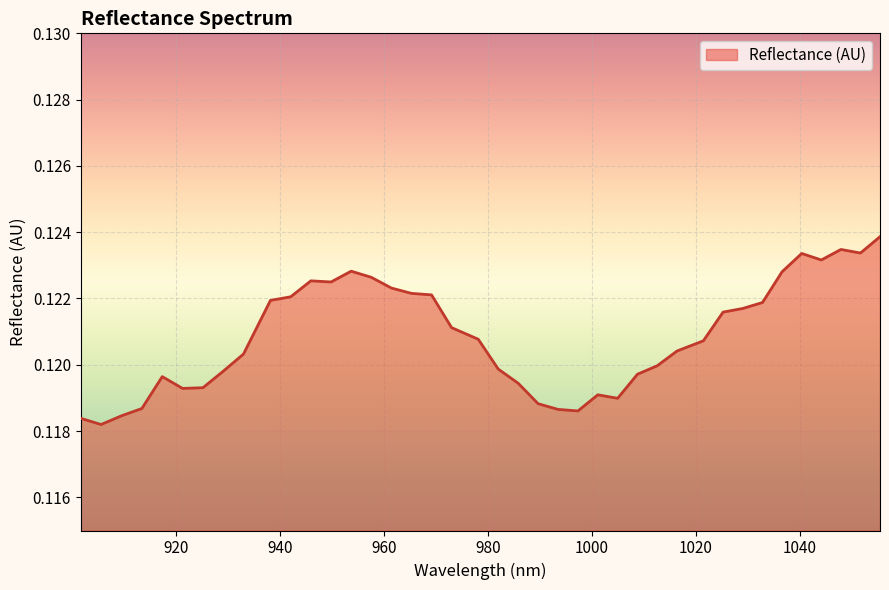

Reading right to left, list all the values displayed in this chart.

1055.384857=0.1	1051.627917=0.1	1047.866561=0.1	1044.10079=0.1	1040.330603=0.1	1036.556=0.1	1032.776981=0.1	1028.993547=0.1	1025.205697=0.1	1021.413431=0.1	1016.350208=0.1	1012.54764=0.1	1008.740655=0.1	1004.929255=0.1	1001.113439=0.1	997.293207=0.1	993.46856=0.1	989.639497=0.1	985.806019=0.1	981.968124=0.1	978.125814=0.1	972.995866=0.1	969.143252=0.1	965.286223=0.1	961.424779=0.1	957.558919=0.1	953.688643=0.1	949.813951=0.1	945.934844=0.1	942.051321=0.1	938.163382=0.1	932.972595=0.1	929.074353=0.1	925.171696=0.1	921.264622=0.1	917.353134=0.1	913.437229=0.1	909.516909=0.1	905.592173=0.1	901.663021=0.1